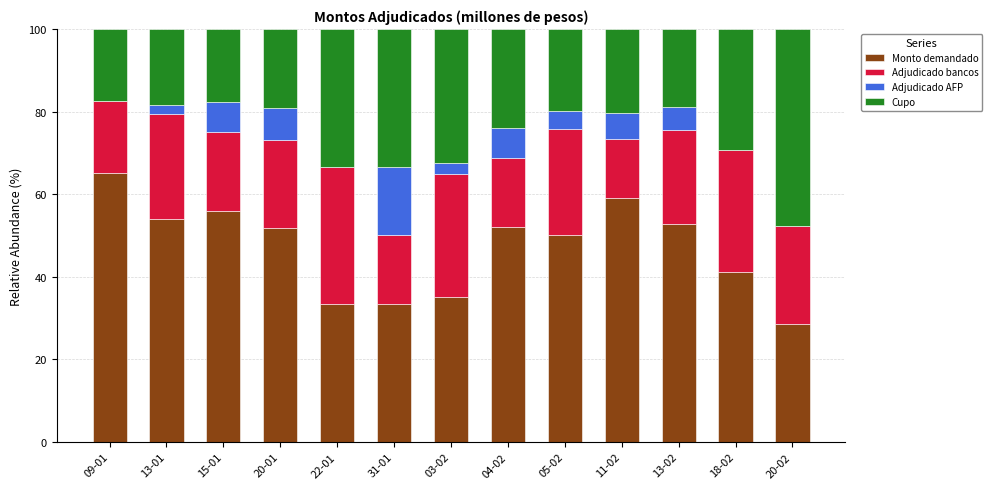

What is the total value across all series at 13-02?

100.0